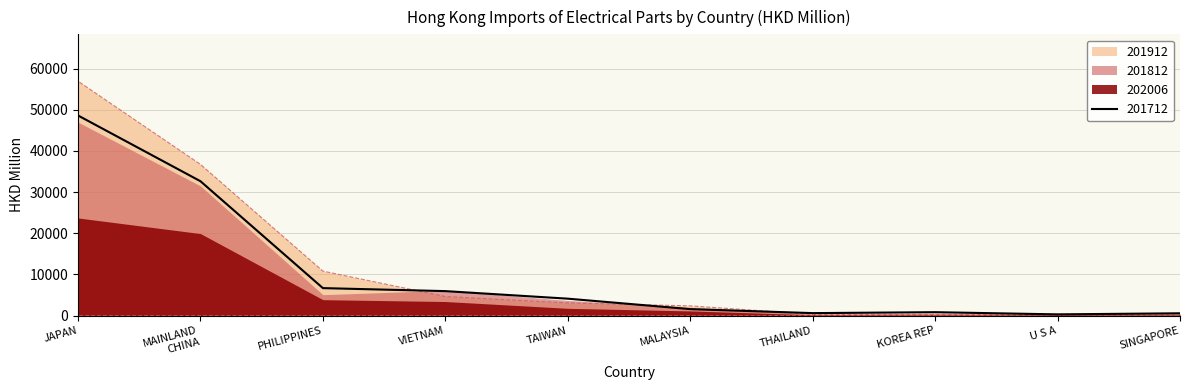

What is the maximum value for 201712?

48611.0